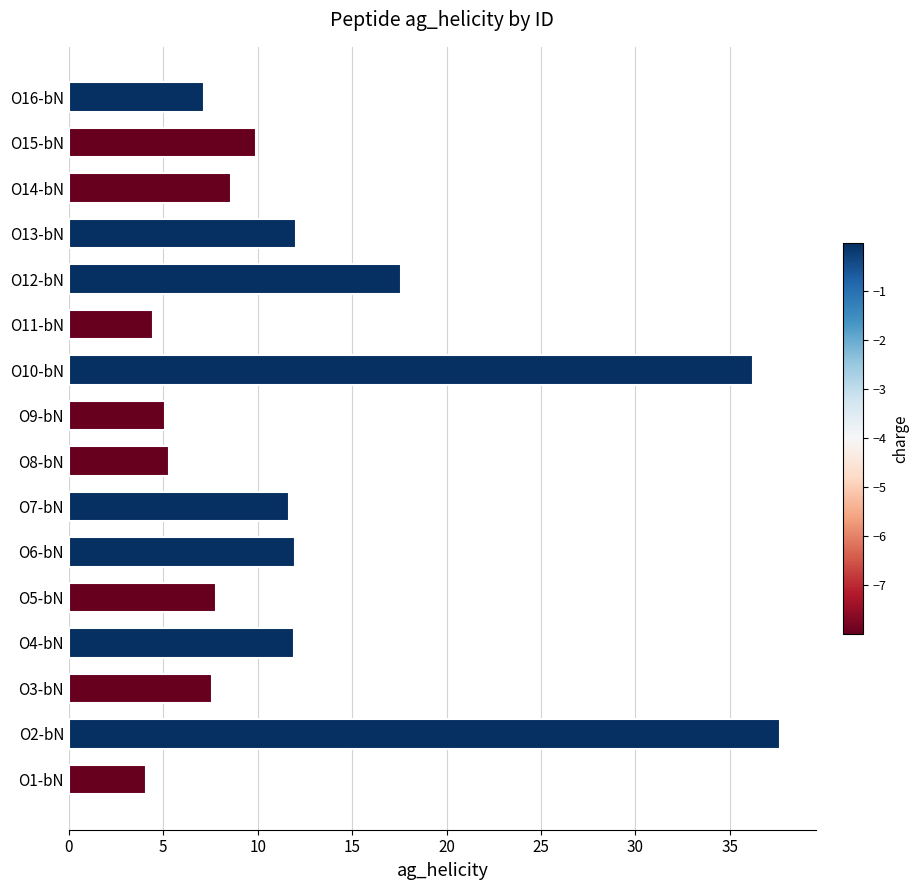

What is the smallest value displayed?

4.1